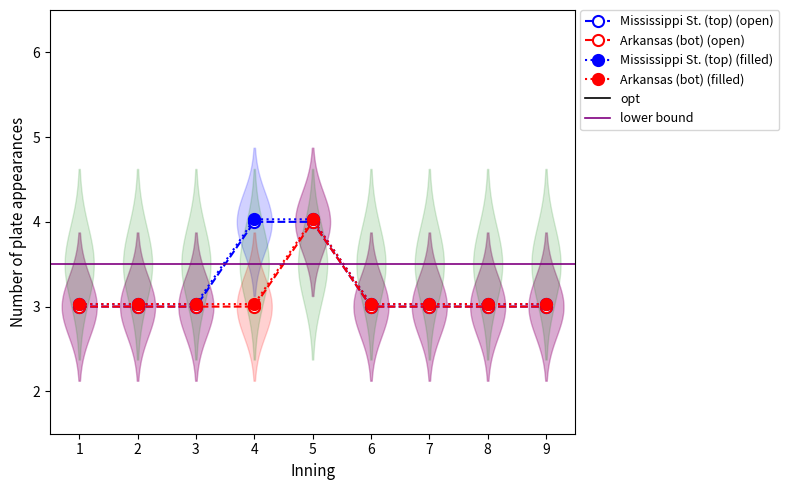

How many data points does each series have?

9